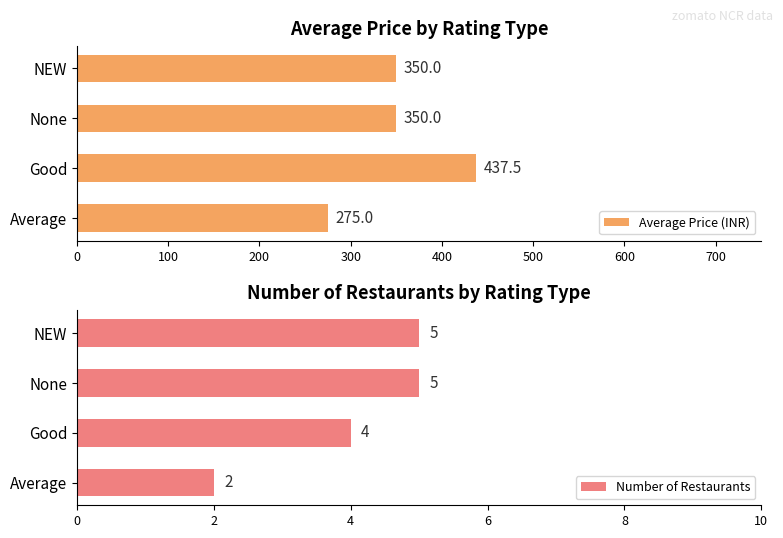

What is the sum of the Number of Restaurants values at Average and NEW?

7